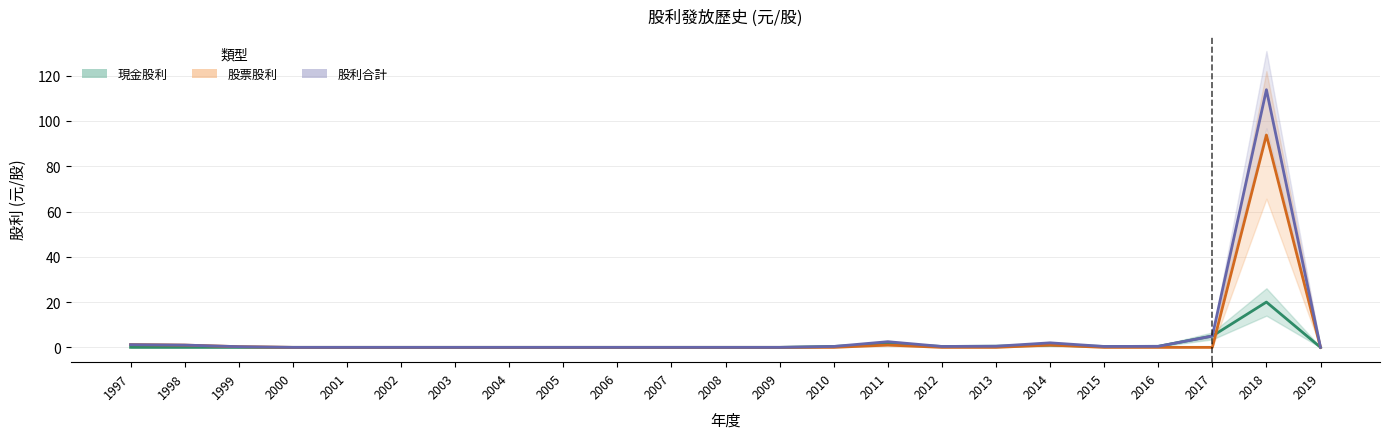

What is the value of the 股利合計 point at the 20th from the left?

0.5